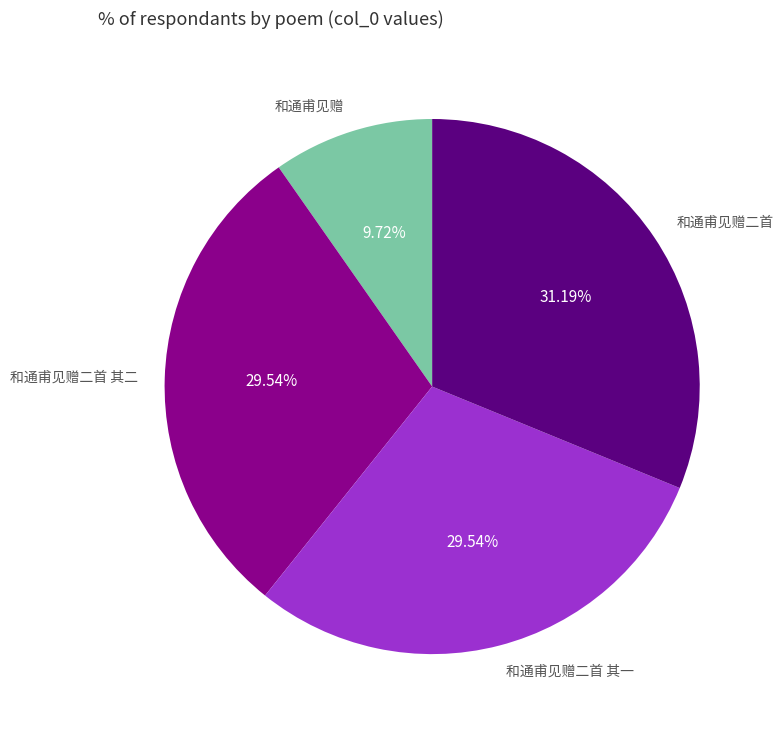

Is 和通甫见赠二首 the majority of the pie?

No